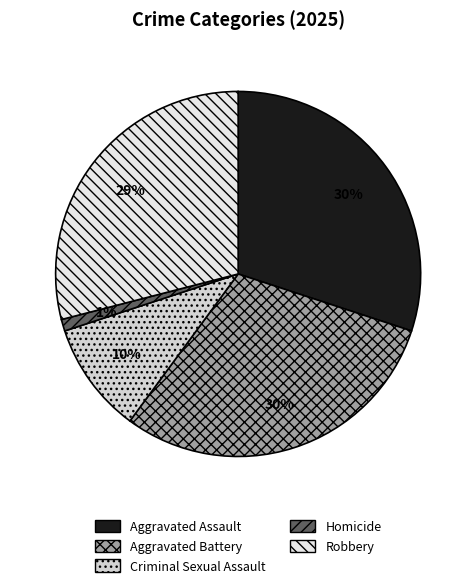

To the nearest percent, what percentage of the pie is Aggravated Assault?

30%